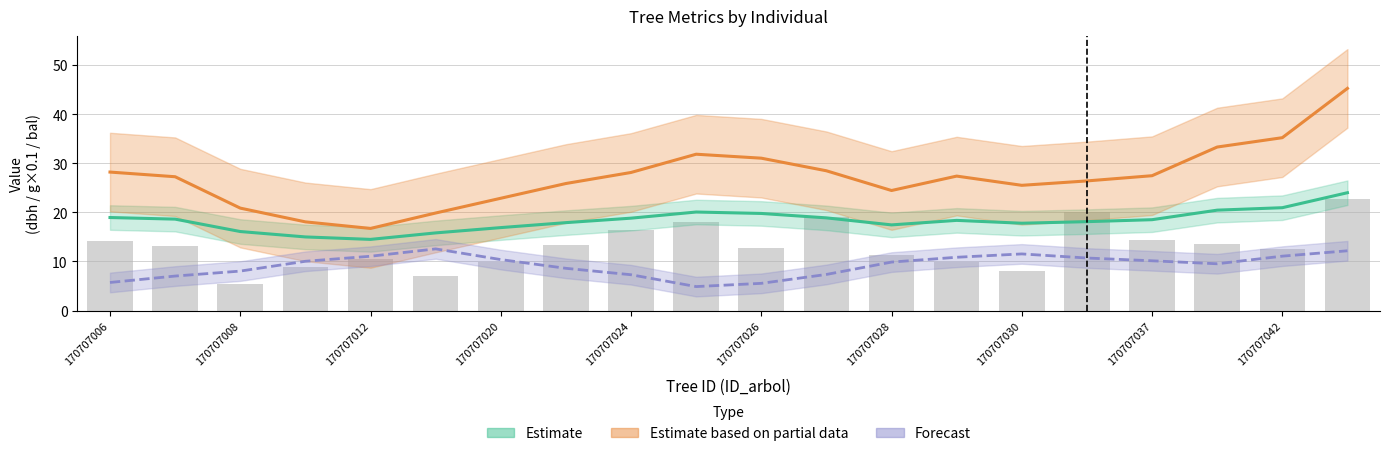

Which series has the widest spread of values?

Estimate based on partial data